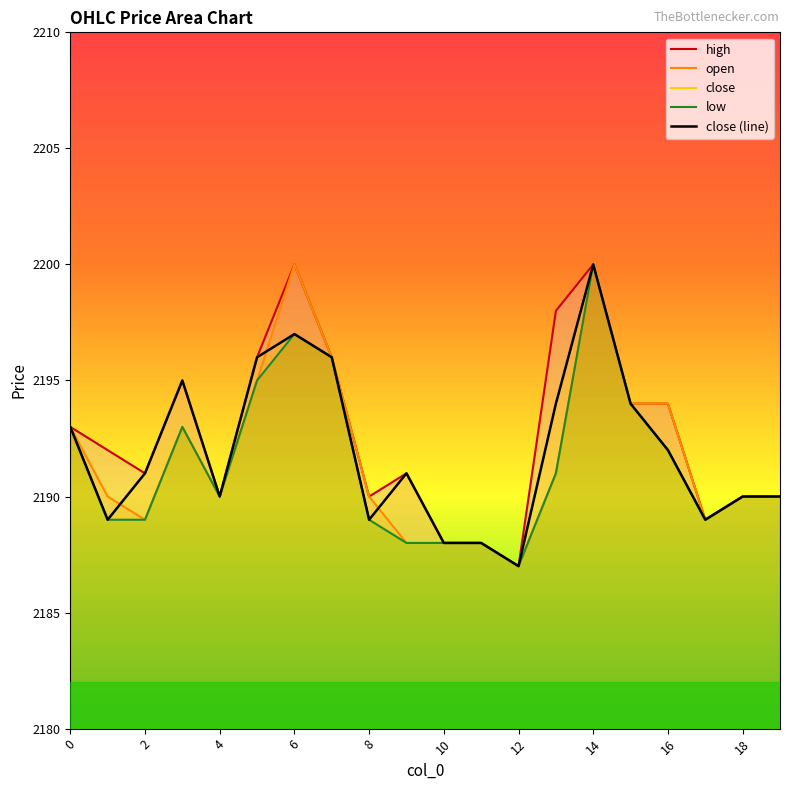

True or false: low and close (line) cross at least once.

False